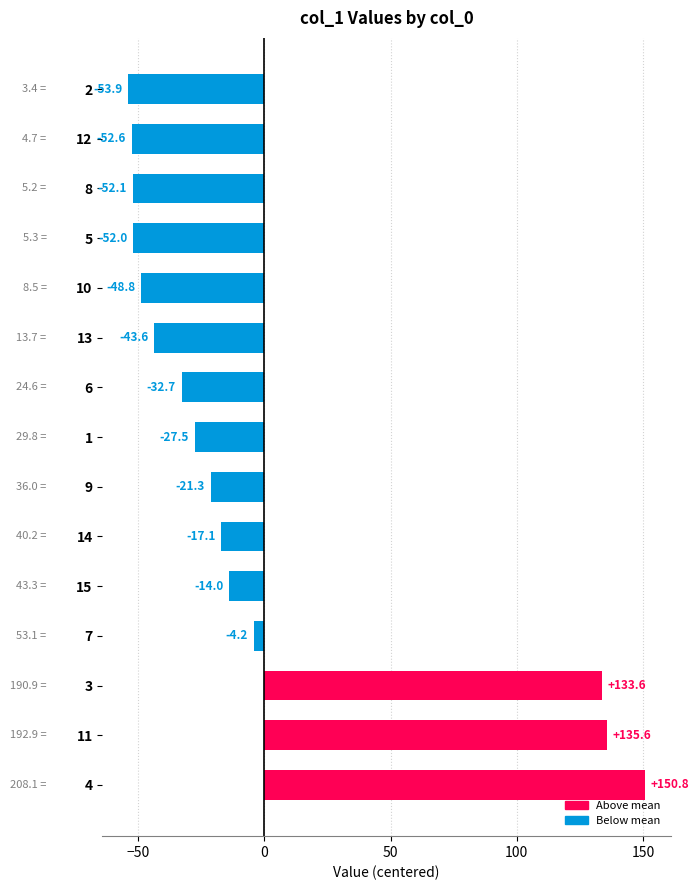

Where is the data nearest to the value 48?

7